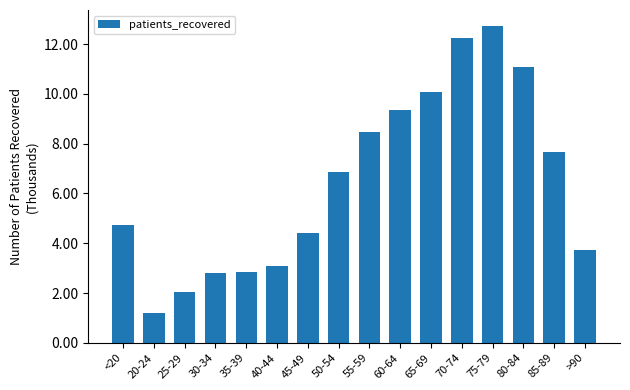

Between 70-74 and 60-64, which is larger?

70-74